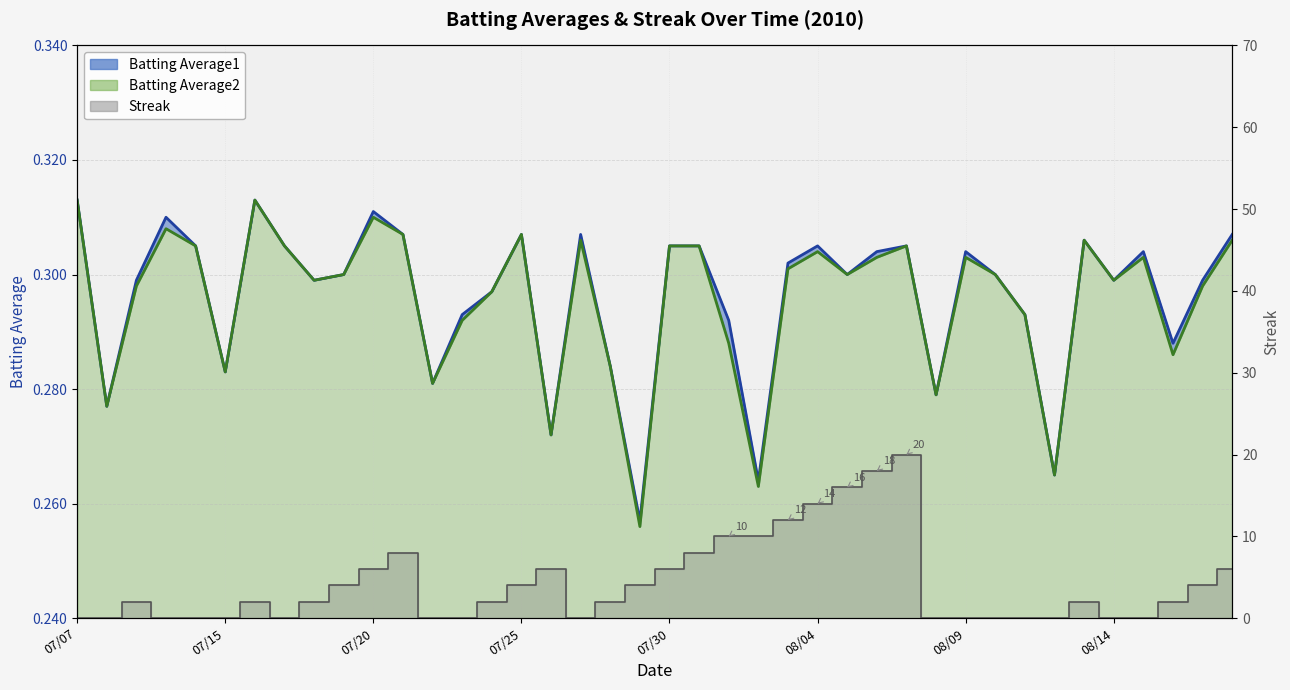

At which category does the chart reach its minimum across all series?

07/07